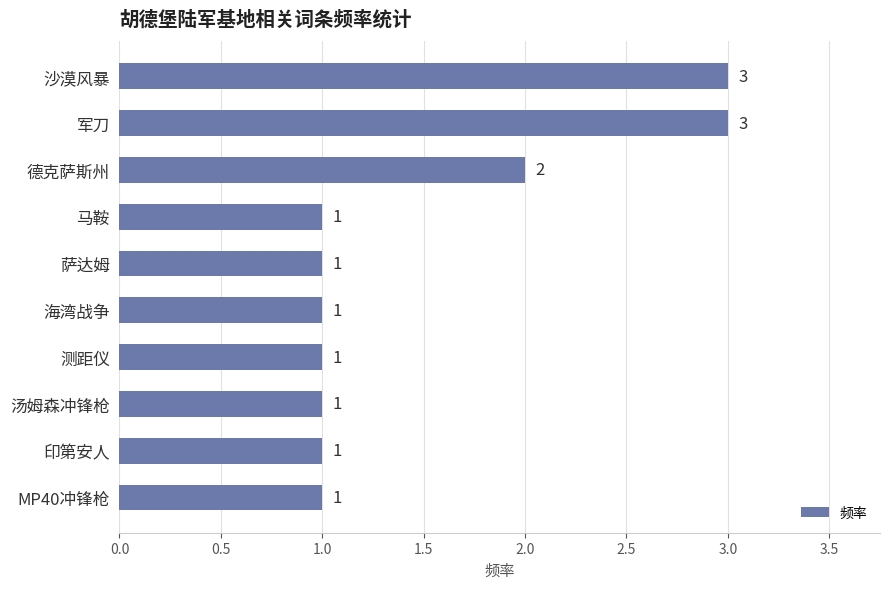

At which label is the value closest to 2?

德克萨斯州